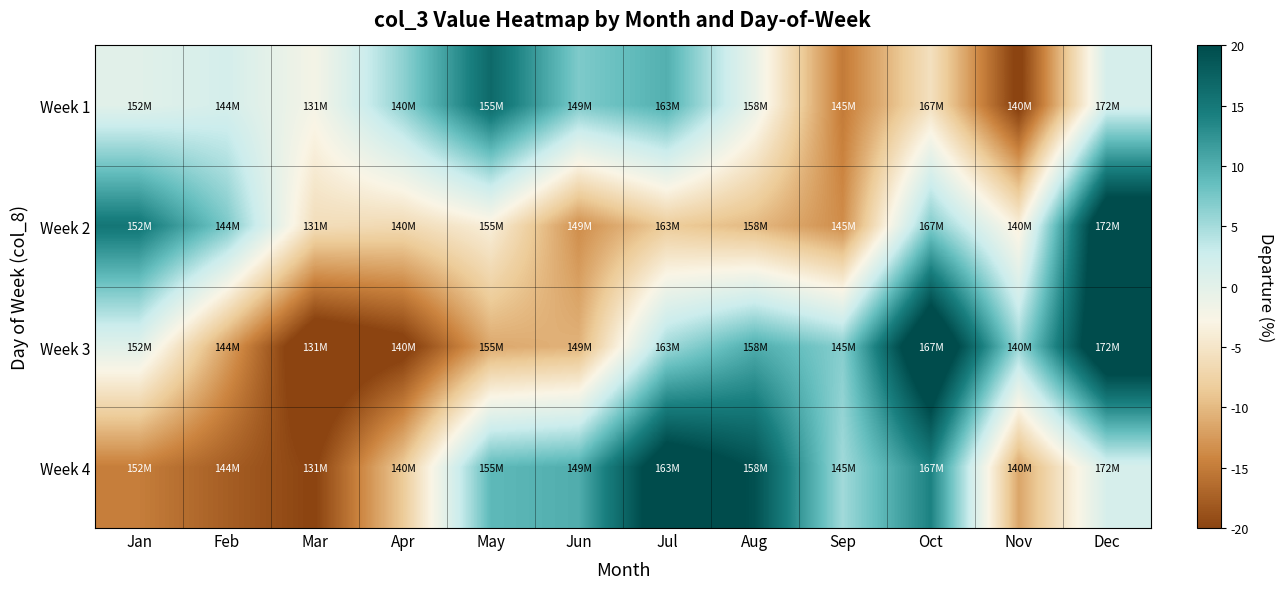

Reading right to left, what are all the values shown in this chart?

Week 1: Dec=1.5	Nov=-20.9	Oct=-5.7	Sep=-15.1	Aug=-0.8	Jul=9.9	Jun=7.1	May=16.7	Apr=6.2	Mar=-2.2	Feb=1.7	Jan=0.2
Week 2: Dec=25.6	Nov=-3.6	Oct=7.0	Sep=-13.6	Aug=-10.0	Jul=-8.4	Jun=-13.5	May=-3.8	Apr=-6.6	Mar=-6.1	Feb=7.4	Jan=15.3
Week 3: Dec=25.6	Nov=5.7	Oct=26.7	Sep=6.7	Aug=10.2	Jul=5.3	Jun=-10.5	May=-11.3	Apr=-21.4	Mar=-24.1	Feb=-11.9	Jan=0.2
Week 4: Dec=1.5	Nov=-11.5	Oct=14.0	Sep=5.2	Aug=19.4	Jul=23.6	Jun=10.1	May=9.1	Apr=-8.6	Mar=-20.2	Feb=-17.6	Jan=-14.8